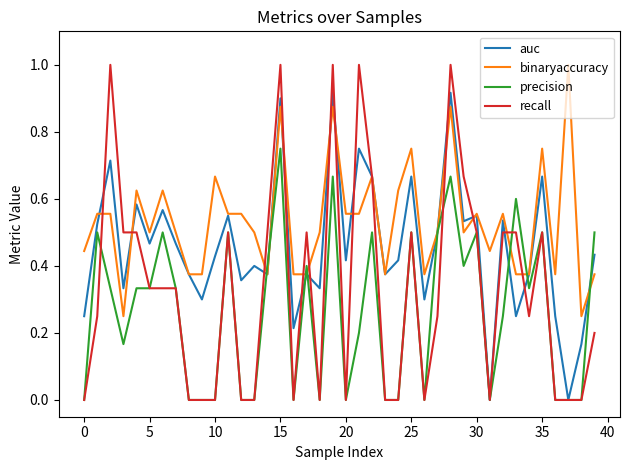

What is the greatest value displayed?

1.0